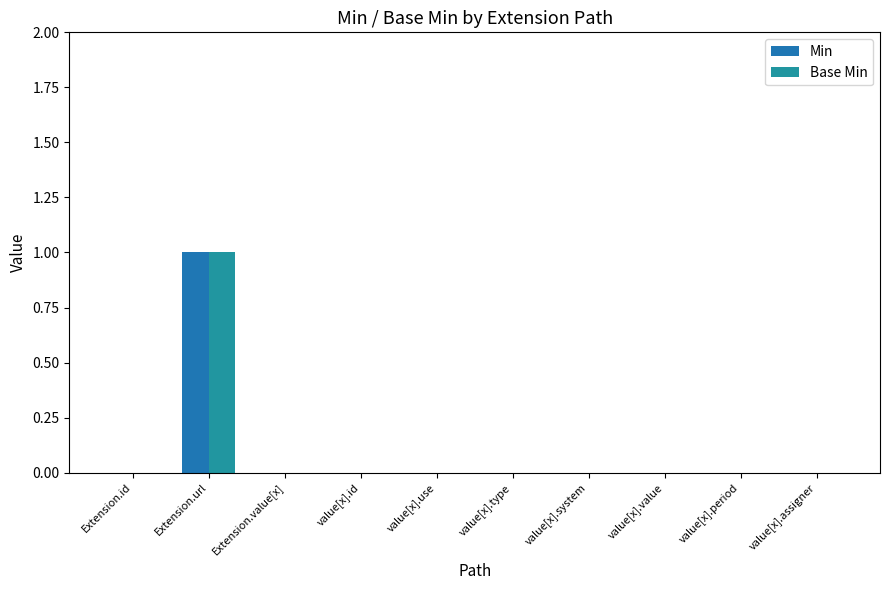

List the series in order of their peak value, lowest first.

Min, Base Min